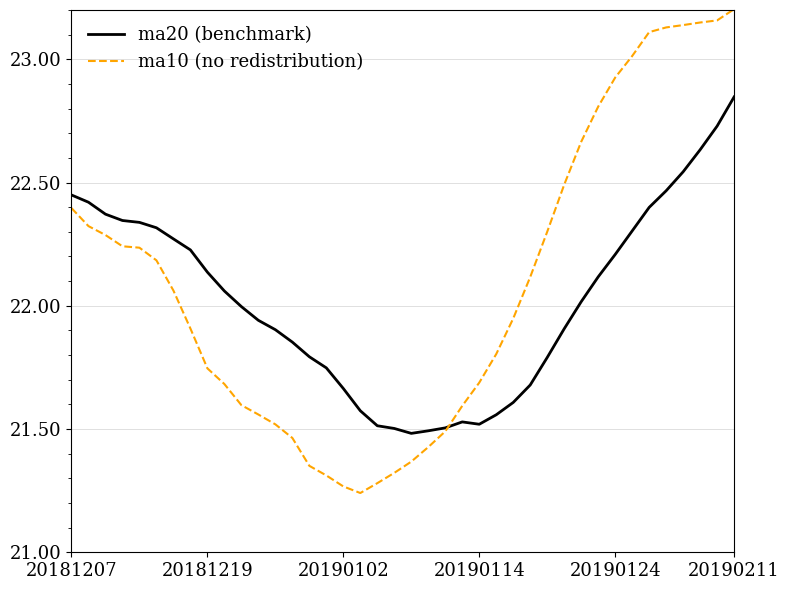

List the series in order of their peak value, highest first.

ma10 (no redistribution), ma20 (benchmark)